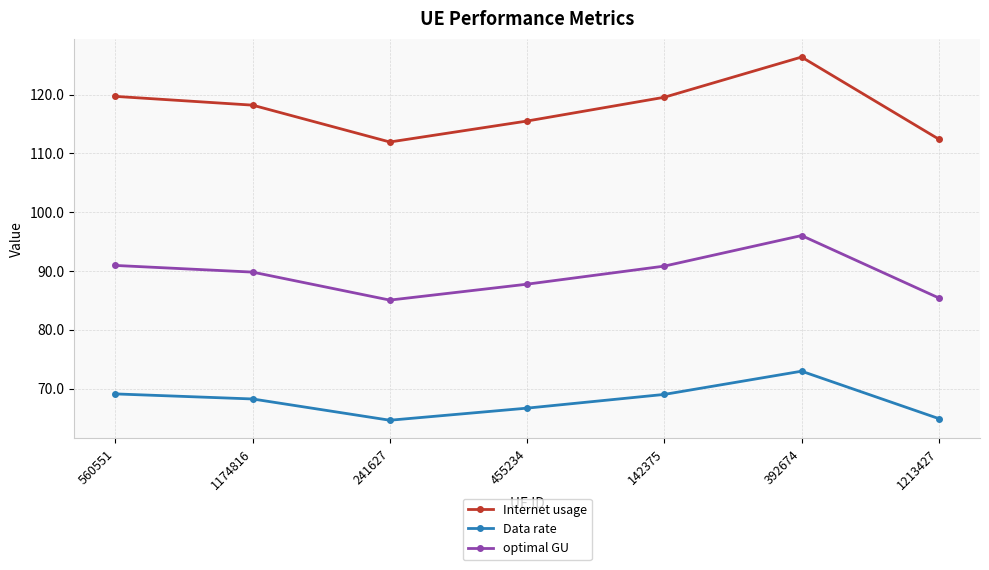

How many lines are shown in the chart?

3